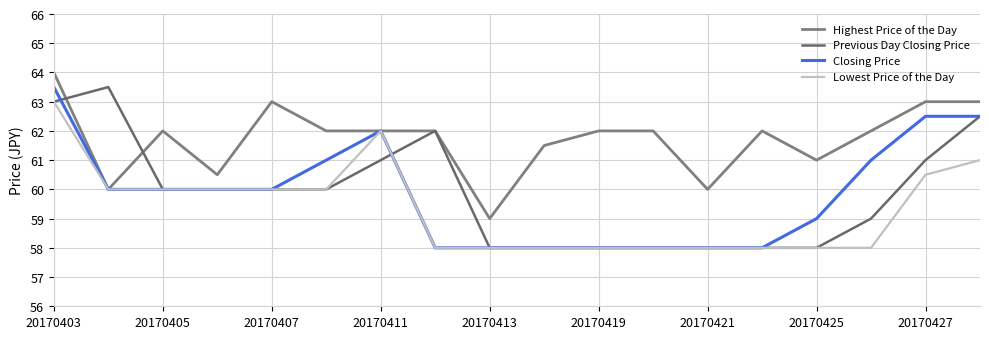

How many distinct data groups are displayed?

4